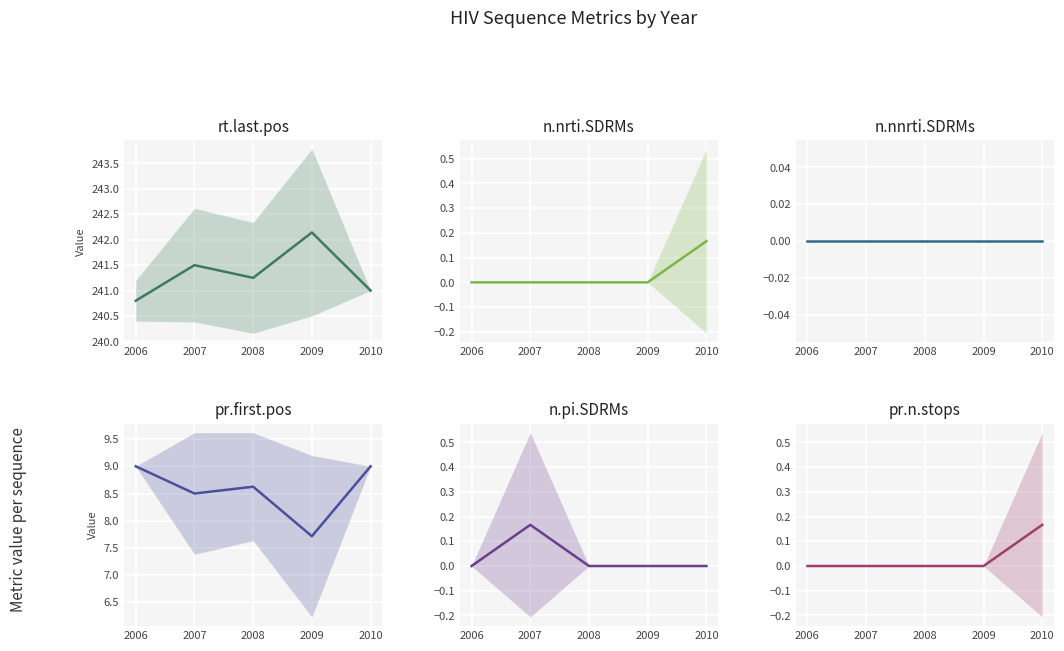

What is the sum of the pr.first.pos values at 2008 and 2009?

16.3